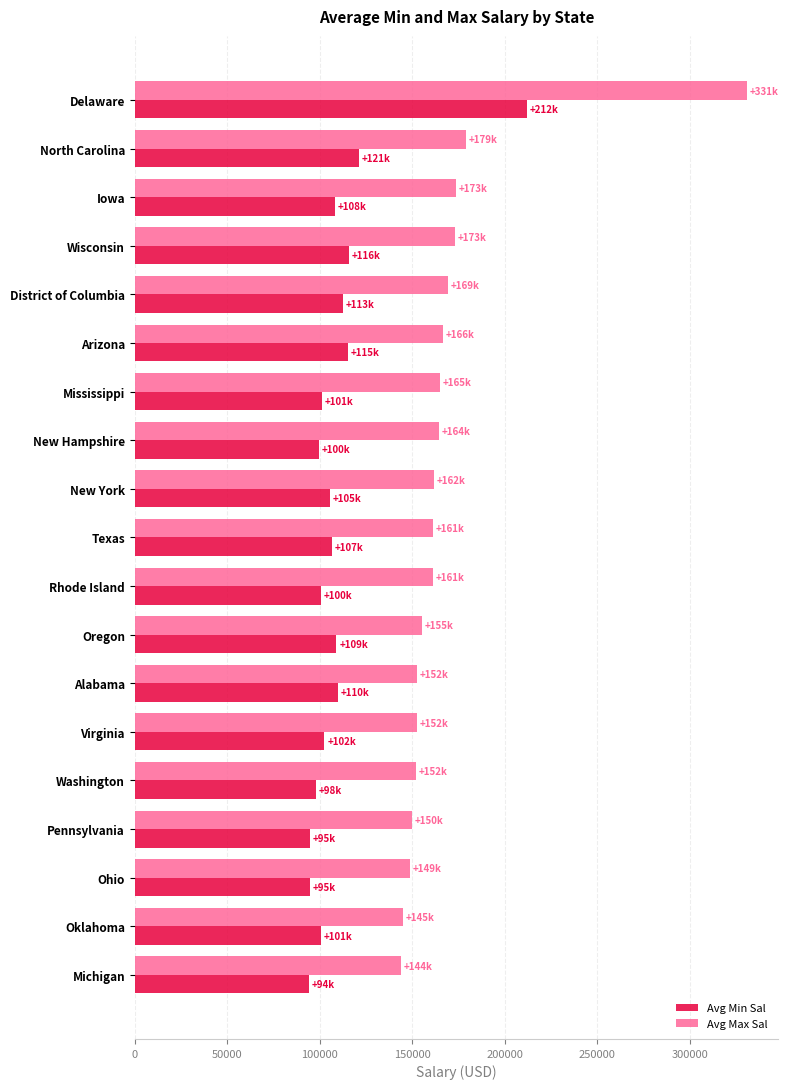

At Oklahoma, list the series in order from smallest to largest.

Avg Min Sal, Avg Max Sal